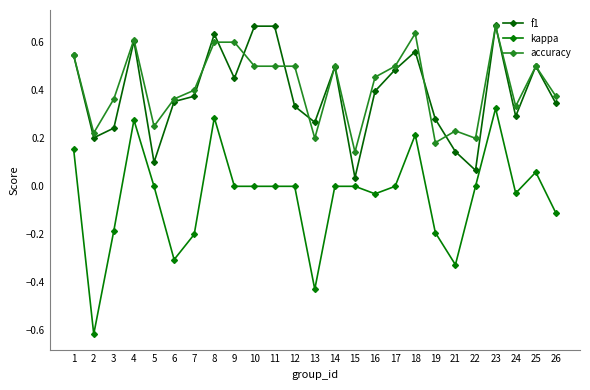

How many data points does each series have?

25